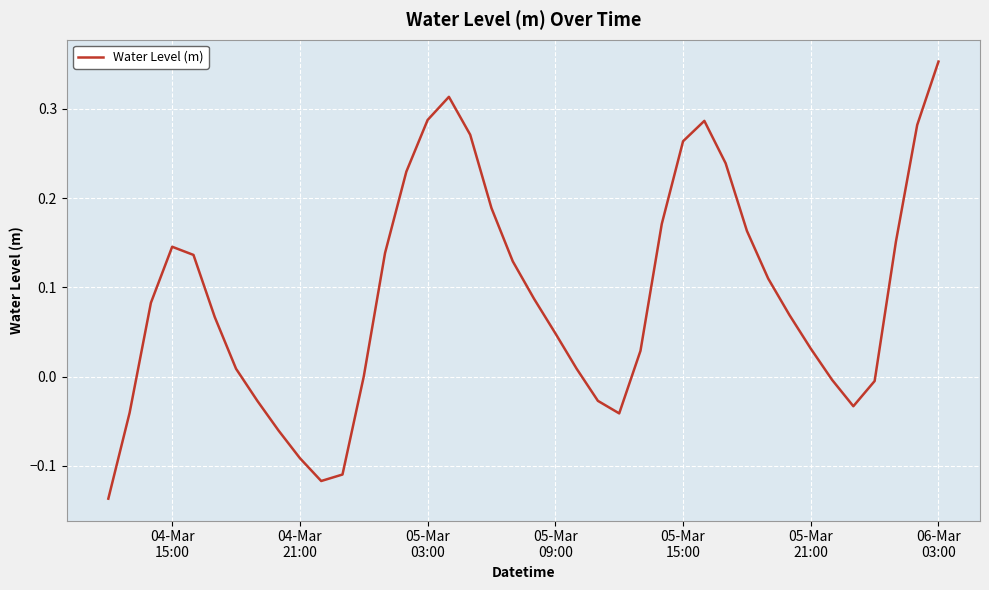

What is the difference between the maximum and minimum values?

0.5